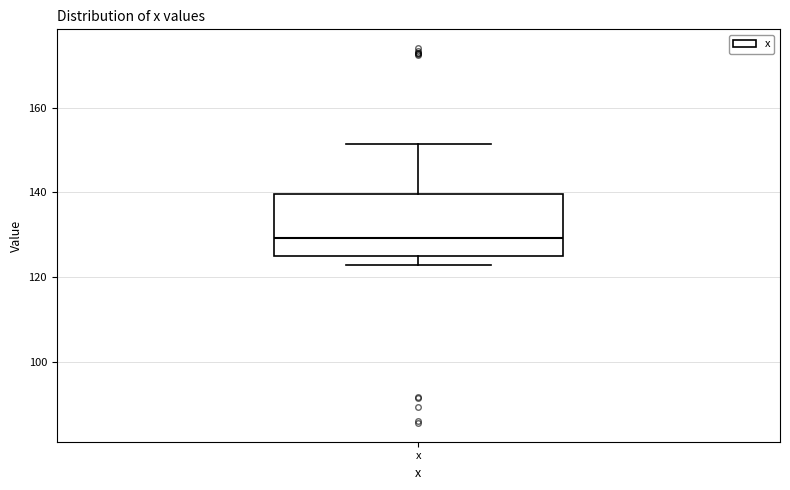

Transcribe this box plot: give where the median line is, the range the box spans, and where the two whiskers end, as read against the y-axis. The values are not printed on the chart, so give them approximately, as read against the axis.

median 130, box 126 to 140, whiskers 122 to 152